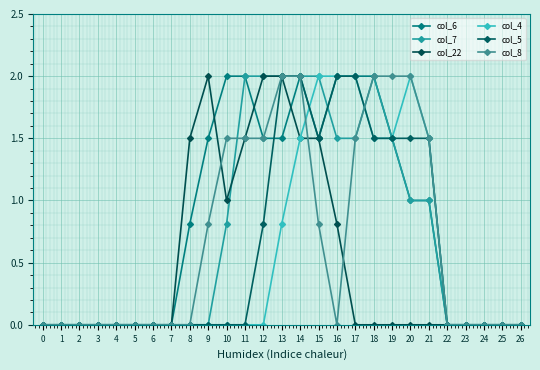

How many lines are shown in the chart?

6